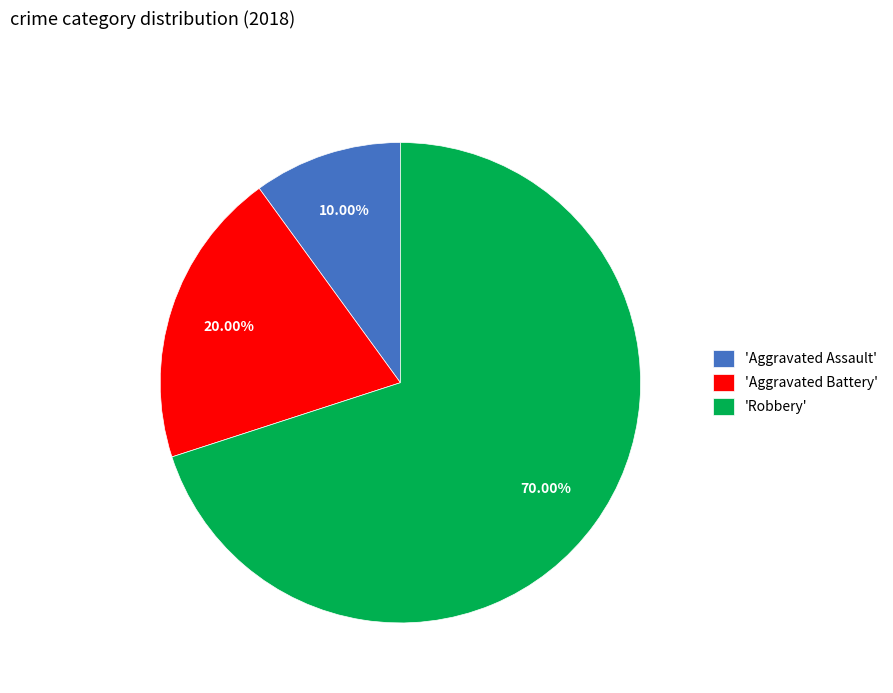

Which slice is the largest?

'Robbery'